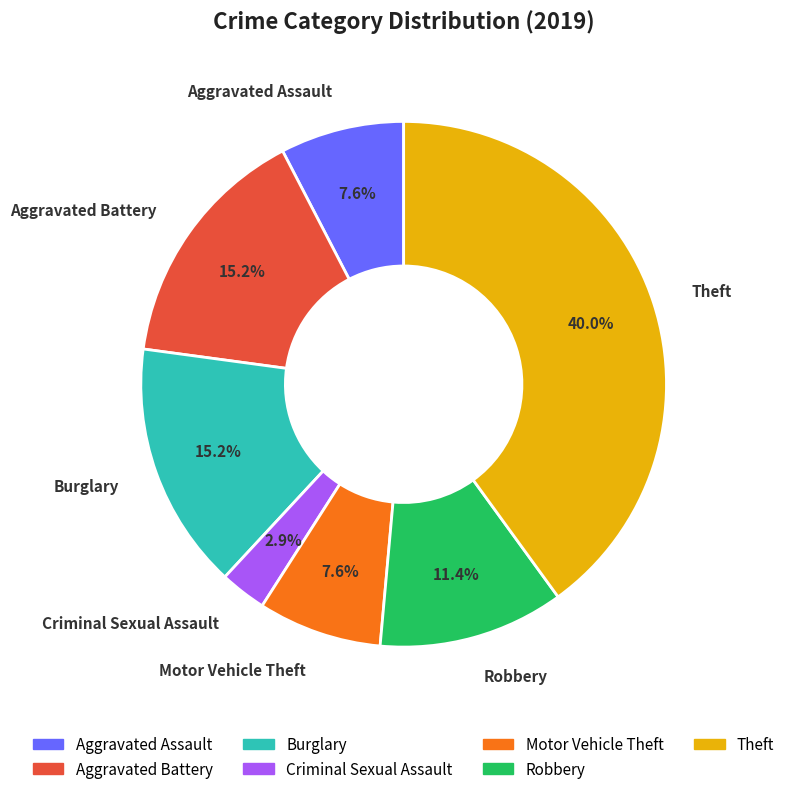

To the nearest percent, what is the difference between the largest and smallest slice percentages?

37%